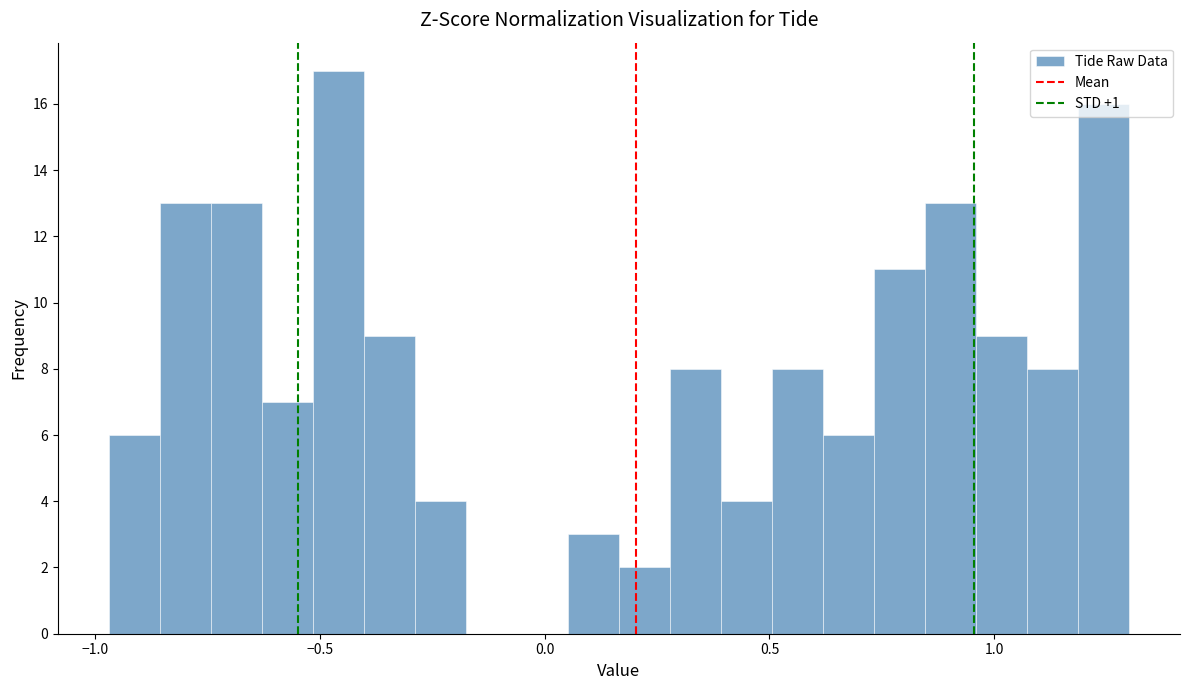

Read against the x-axis, roughly where is the centre of the tallest bar?

-0.45